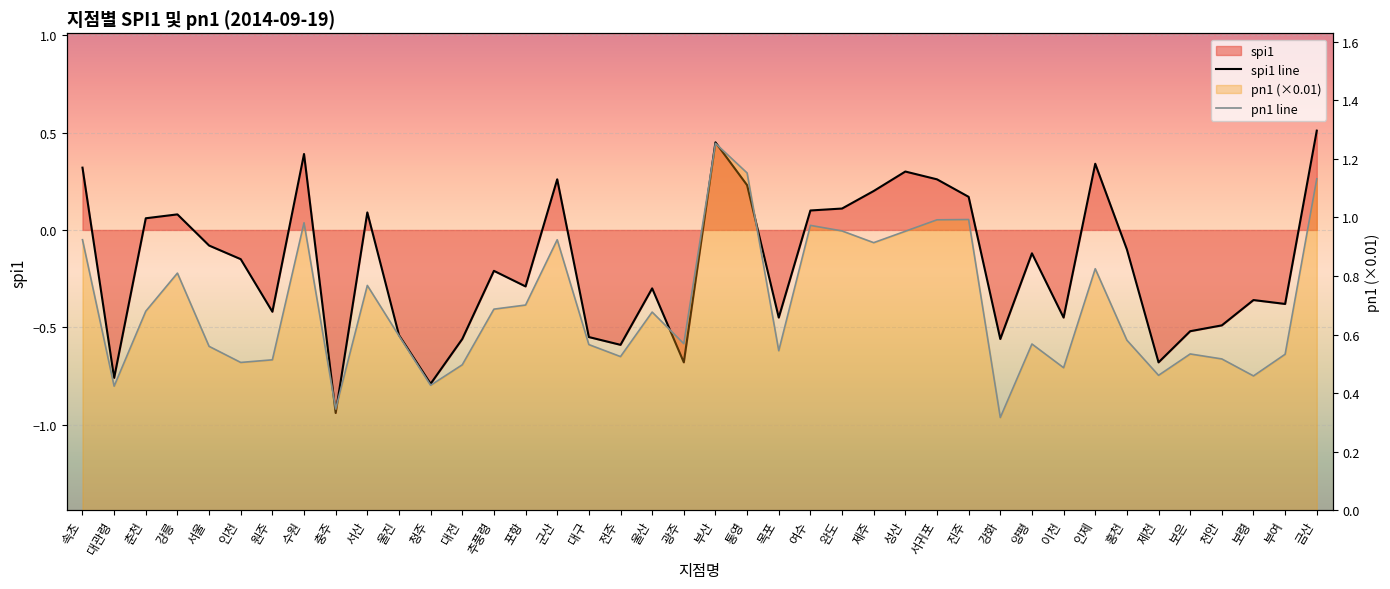

Rank the categories by pn1 line value from highest to lowest.

부산, 통영, 금산, 진주, 서귀포, 수원, 여수, 완도, 성산, 속초, 군산, 제주, 인제, 강릉, 서산, 포항, 추풍령, 춘천, 울산, 울진, 홍천, 광주, 양평, 대구, 서울, 목포, 보은, 부여, 전주, 천안, 원주, 인천, 대전, 이천, 제천, 보령, 청주, 대관령, 충주, 강화